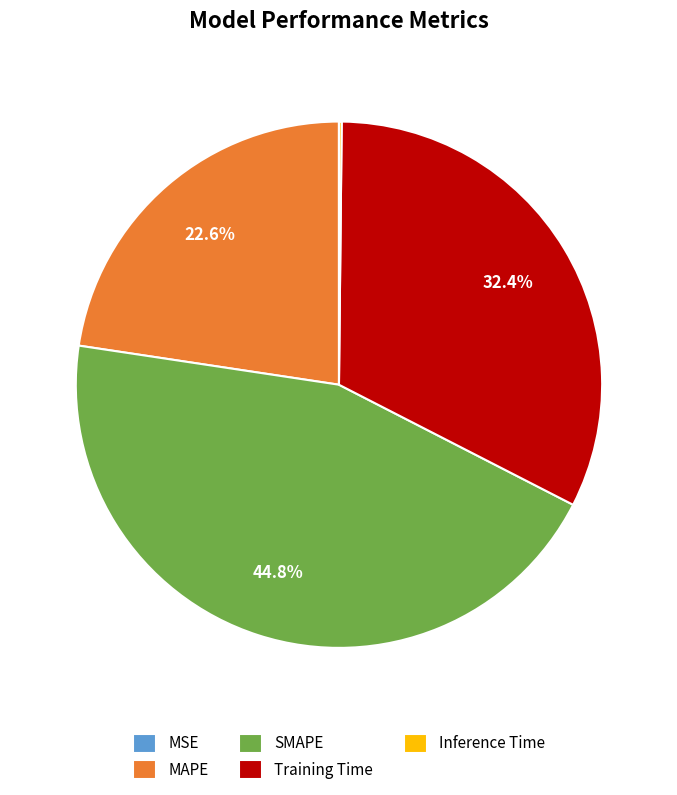

How much of the chart is everything except Training Time?

67.6%